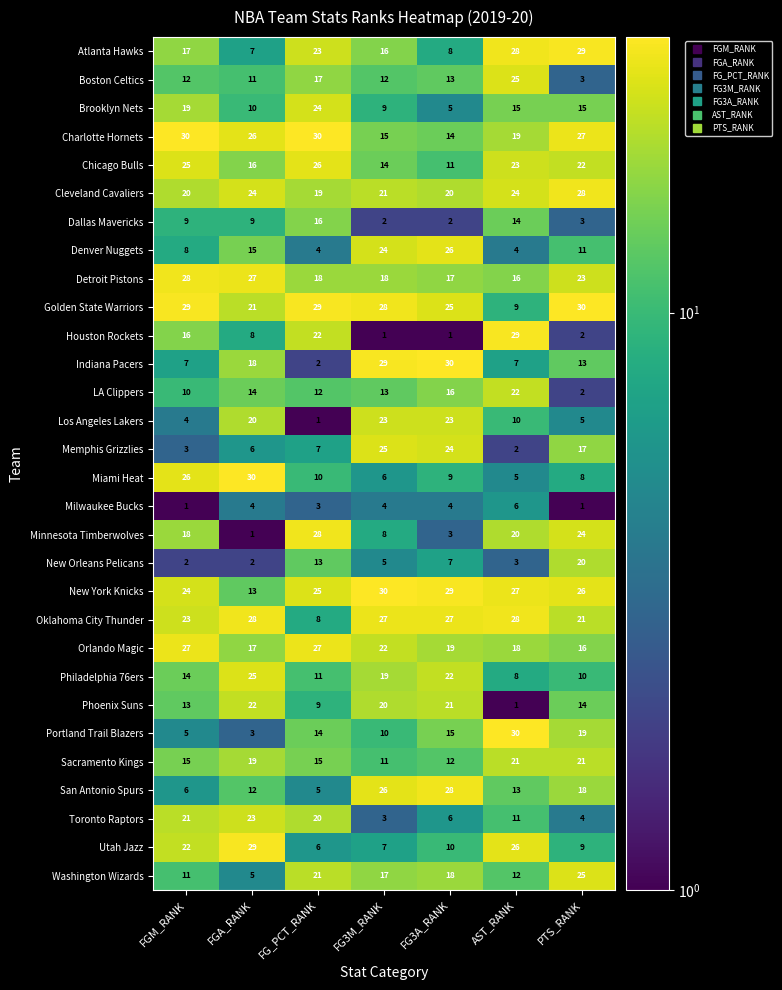

What is the difference between the Brooklyn Nets values at FGM_RANK and FG_PCT_RANK?

5